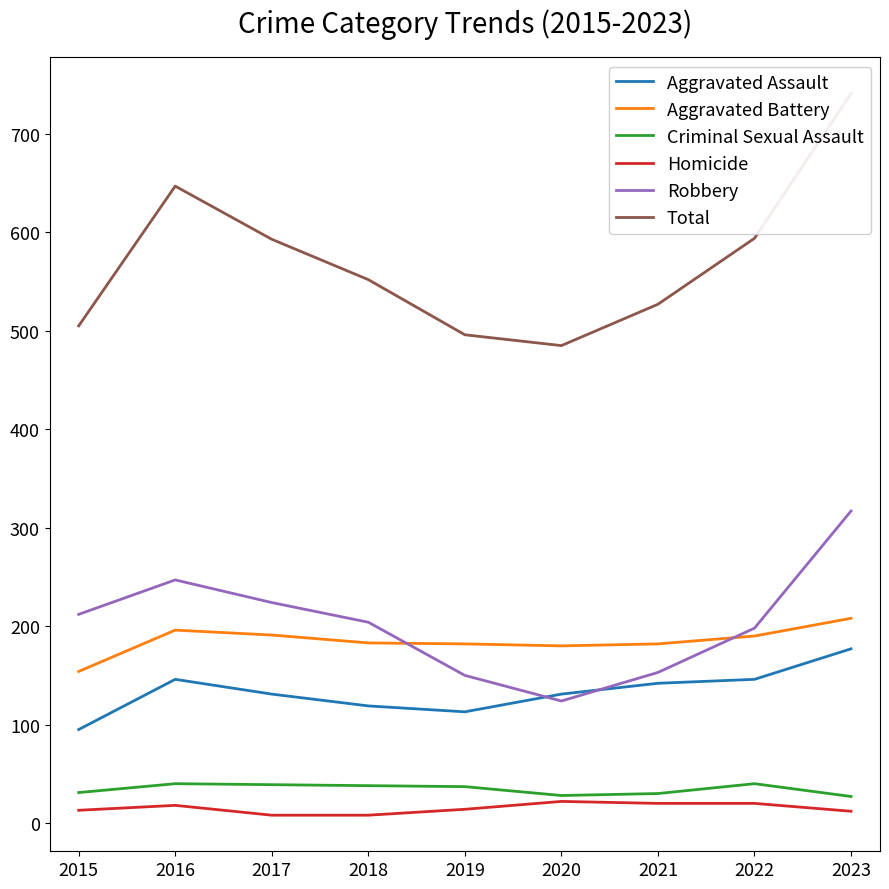

How many data points in Total are above 552?

4